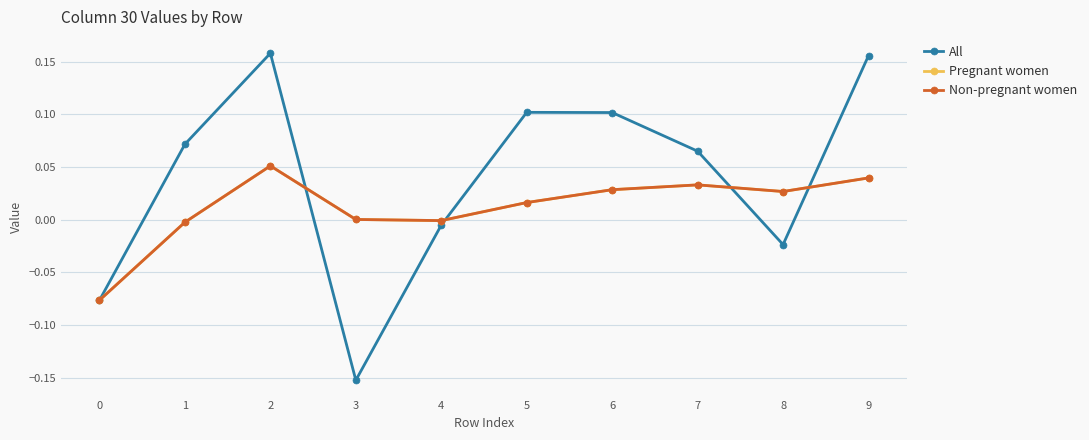

How many lines are shown in the chart?

3